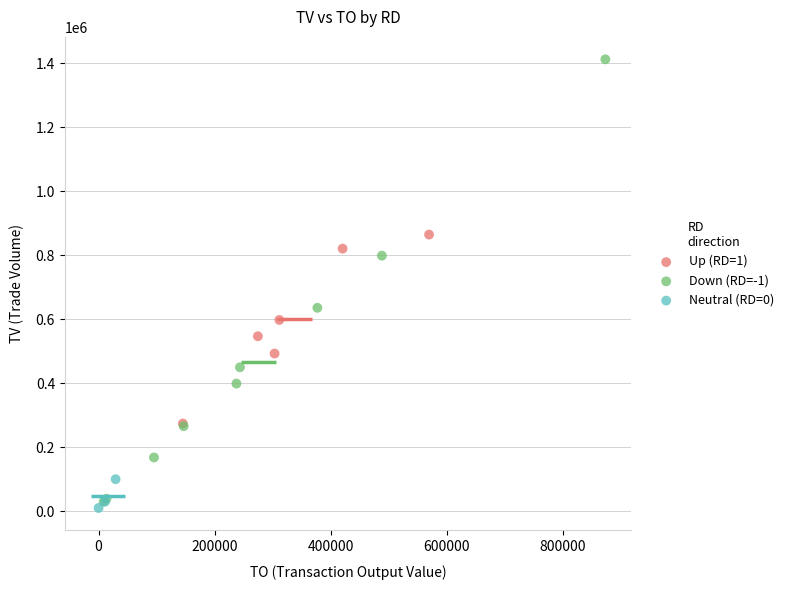

Which series has the largest Y range (max minus min)?

Down (RD=-1)